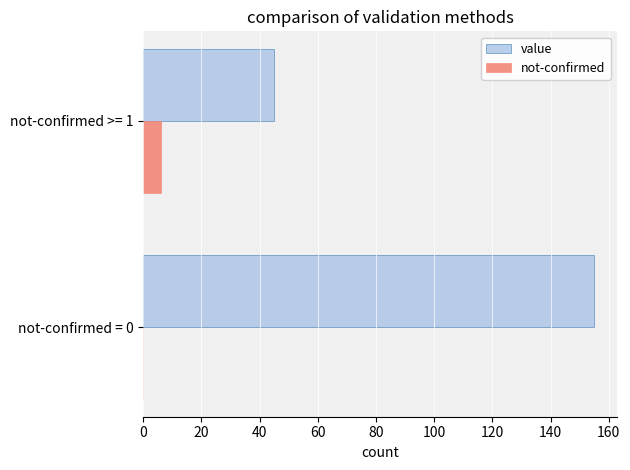

What is the maximum value for not-confirmed?

6